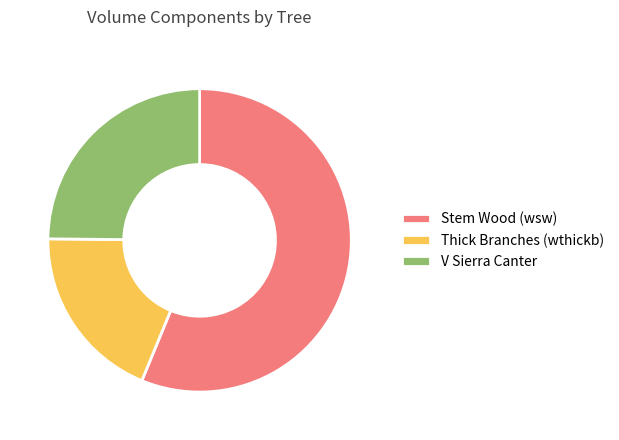

Is there a majority slice in this chart?

Yes